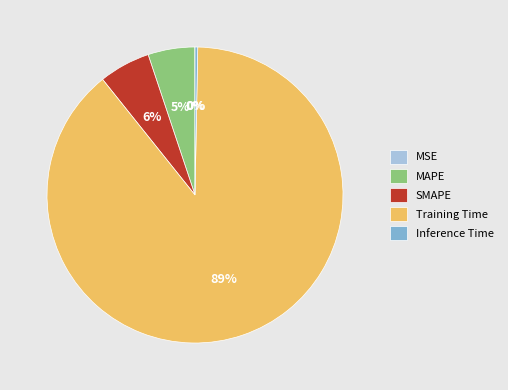

Is the sum of SMAPE and Inference Time greater than half?

No